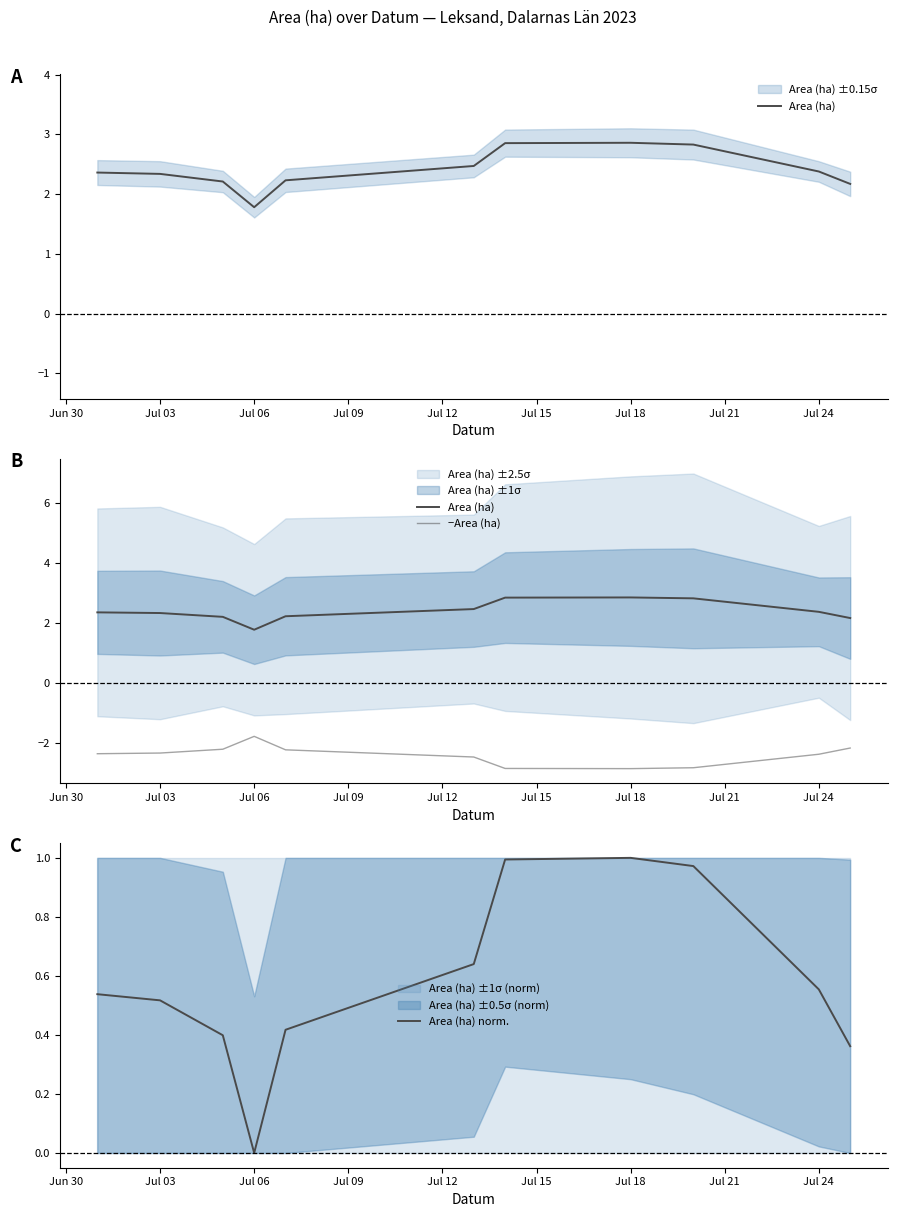

At which label does Area (ha) norm. reach its minimum?

Jul 06